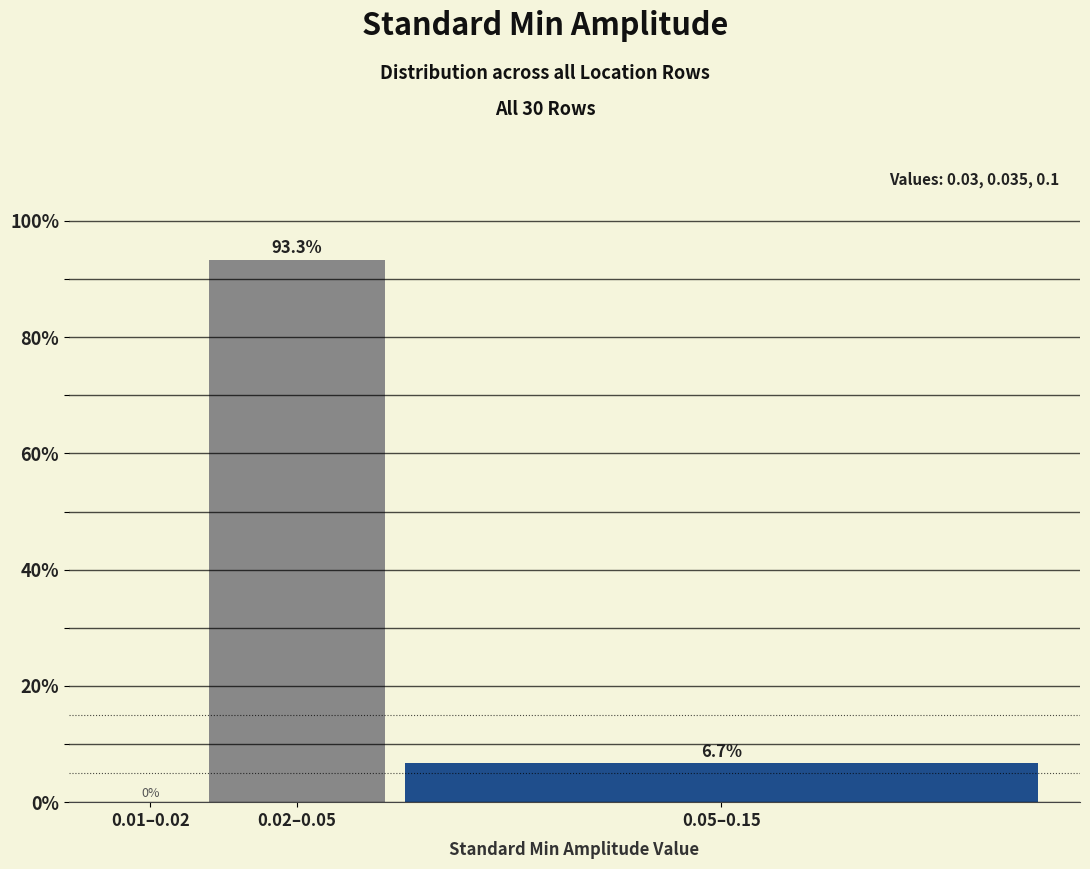

Reading left to right, what are all the values shown in this chart?

0.01–0.02=0.0	0.02–0.05=93.3	0.05–0.15=6.7